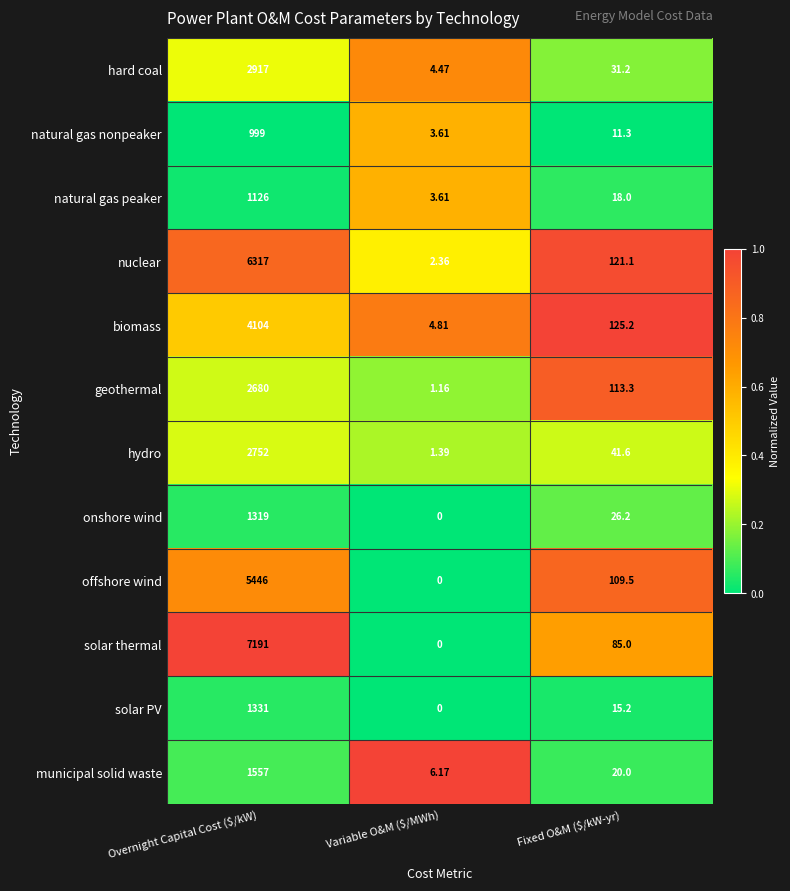

List the series in order of their peak value, lowest first.

natural gas nonpeaker, natural gas peaker, onshore wind, solar PV, municipal solid waste, geothermal, hydro, hard coal, biomass, offshore wind, nuclear, solar thermal